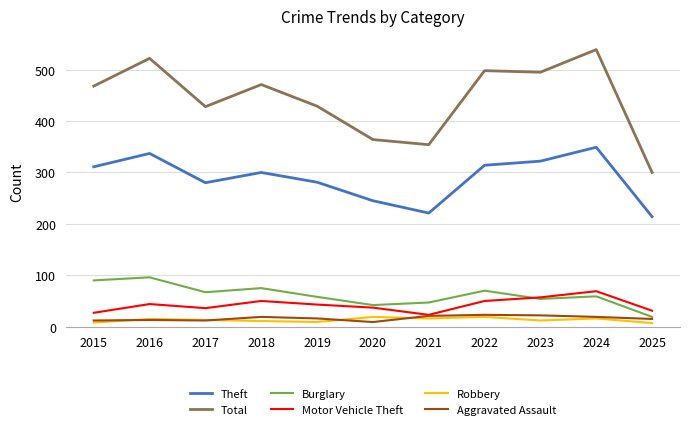

What is the value of the Burglary point at the 5th from the left?

58